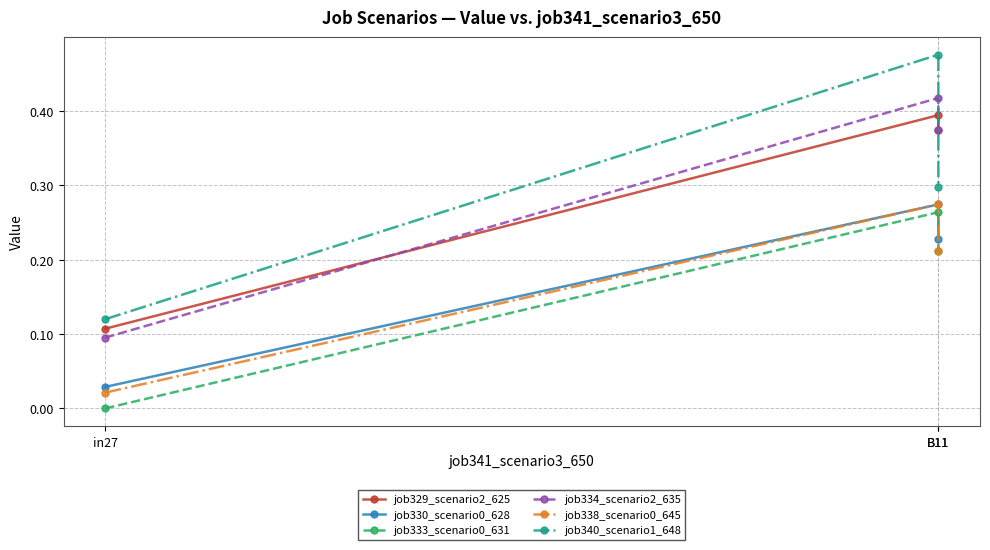

What is the difference between the job338_scenario0_645 values at B11 and in27?

0.2